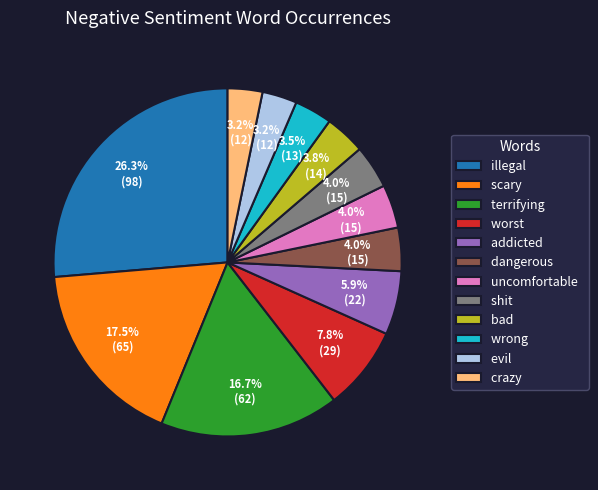

Which slice is the largest?

illegal